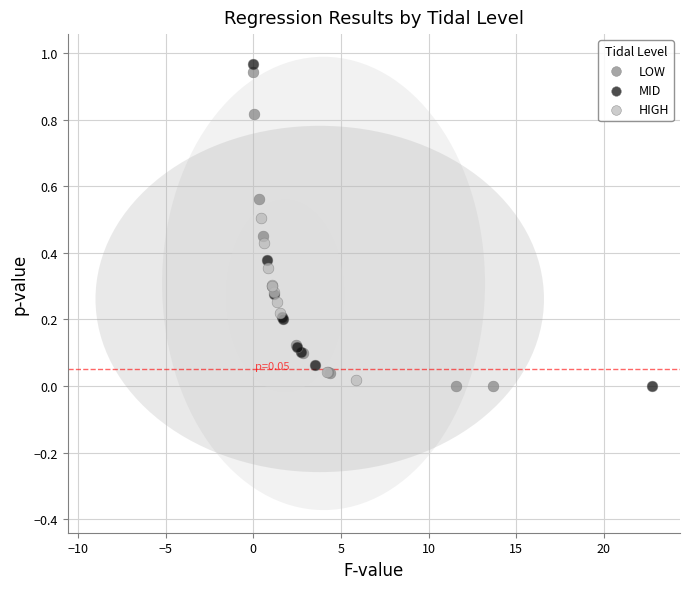

What are all the series names shown in the legend?

LOW, MID, HIGH